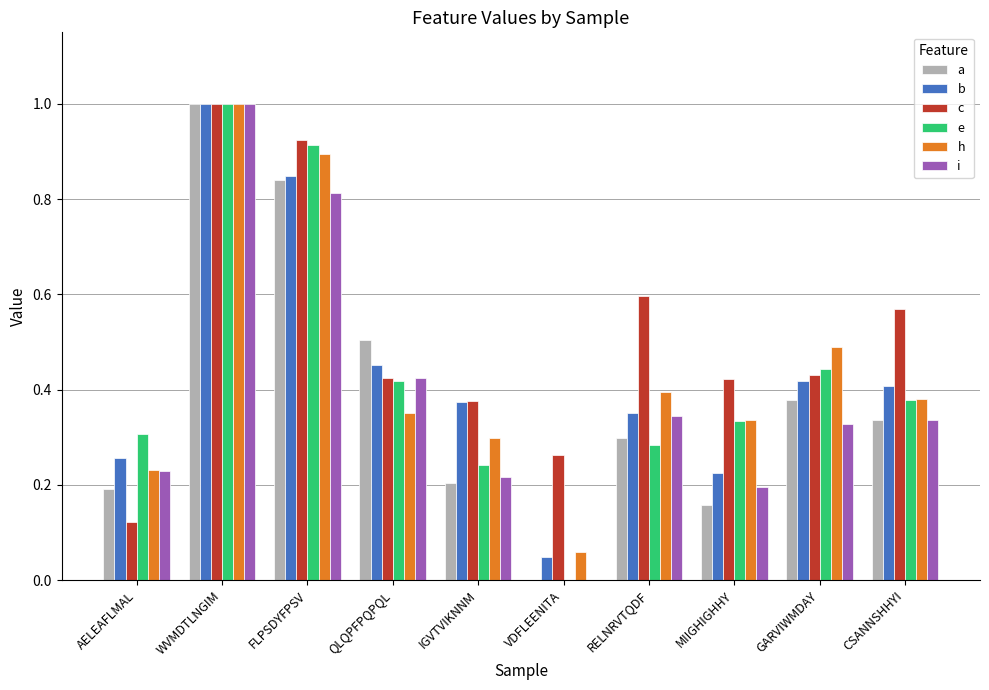

Are the bars horizontal?

No